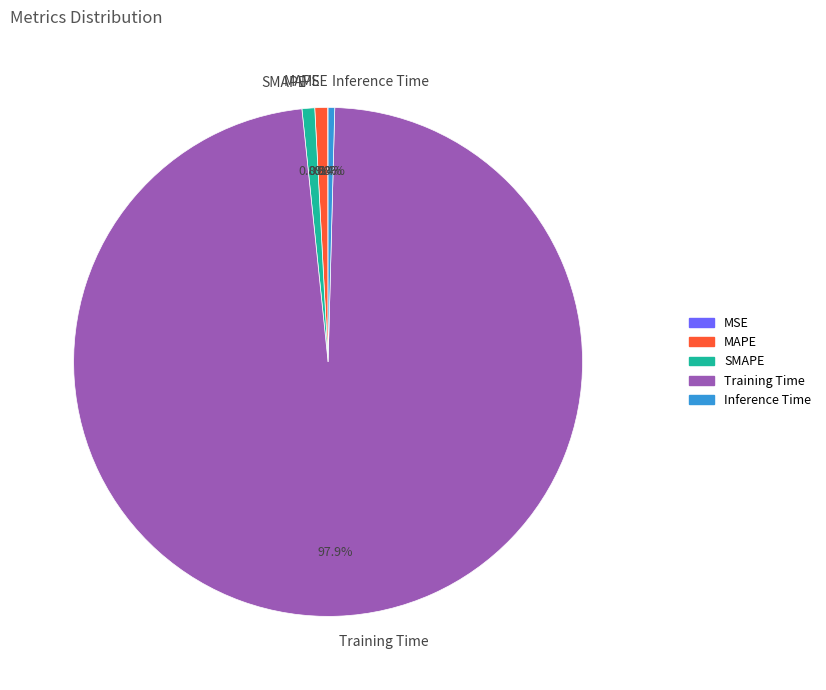

True or false: MAPE accounts for 1% of the total.

True